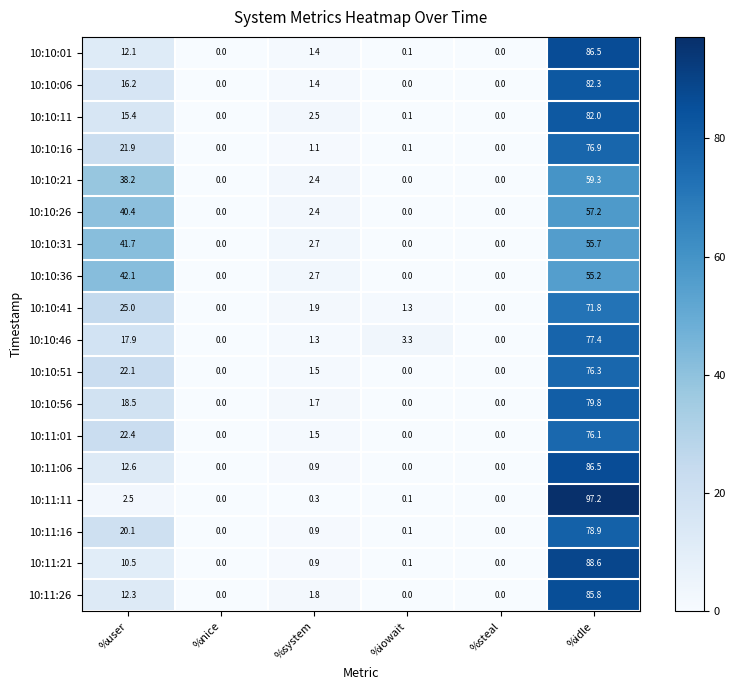

What is the average value of the 10:11:01 series?

16.7